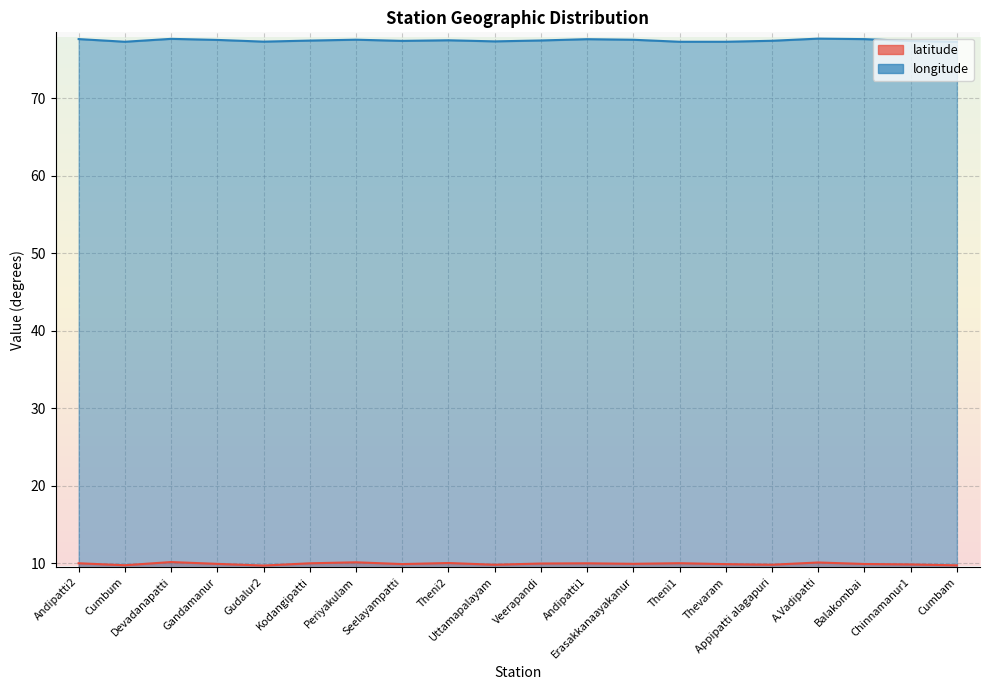

At which category is the sum across all series the highest?

Devadanapatti